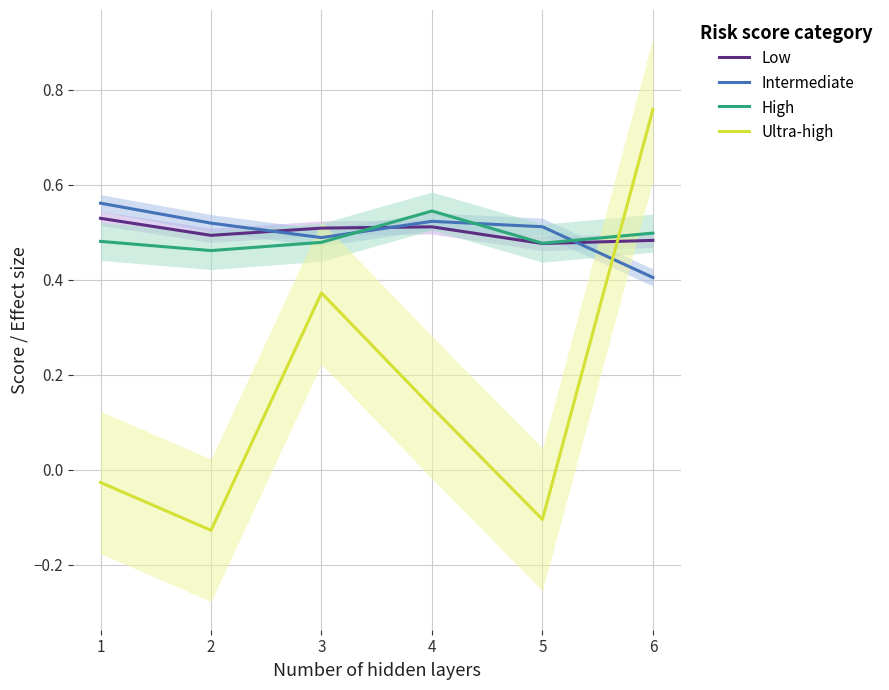

Reading left to right, what are all the values shown in this chart?

Low: 1=0.5	2=0.5	3=0.5	4=0.5	5=0.5	6=0.5
Intermediate: 1=0.6	2=0.5	3=0.5	4=0.5	5=0.5	6=0.4
High: 1=0.5	2=0.5	3=0.5	4=0.5	5=0.5	6=0.5
Ultra-high: 1=-0.0	2=-0.1	3=0.4	4=0.1	5=-0.1	6=0.8